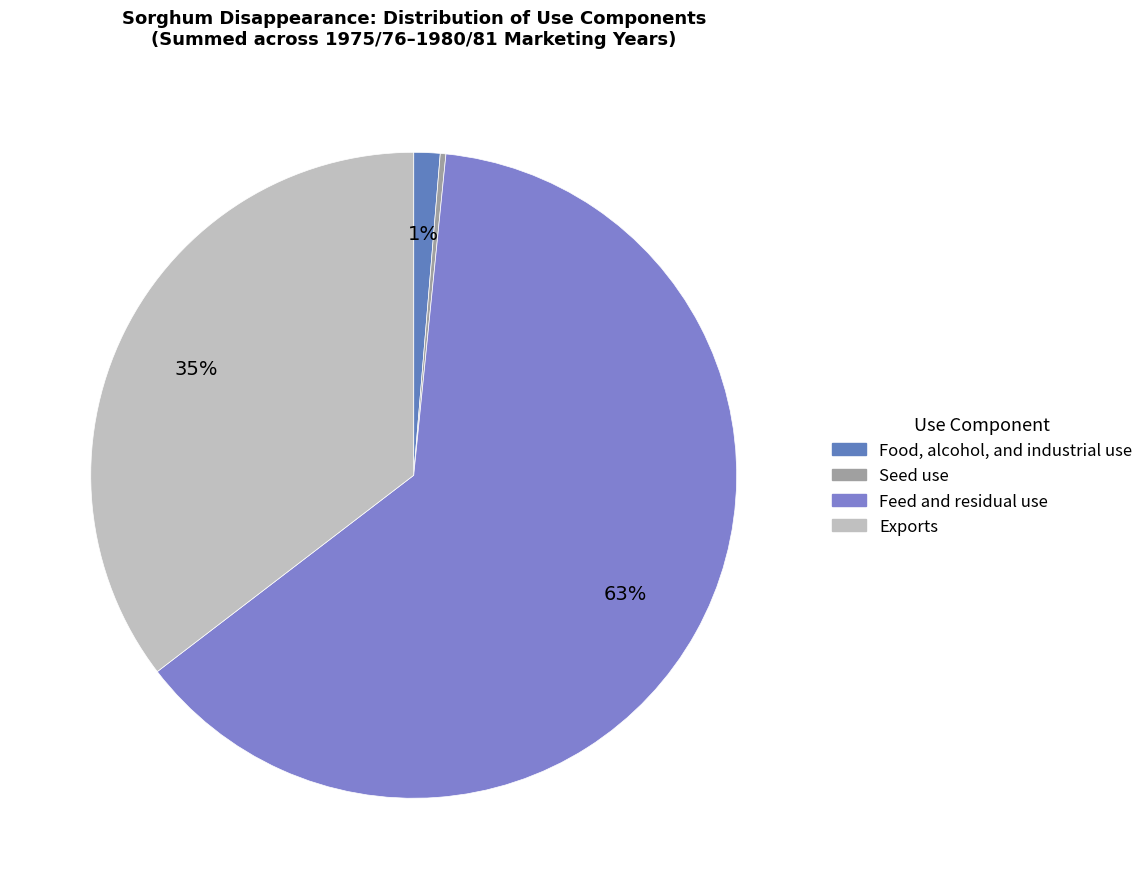

How many slices are in this pie chart?

4